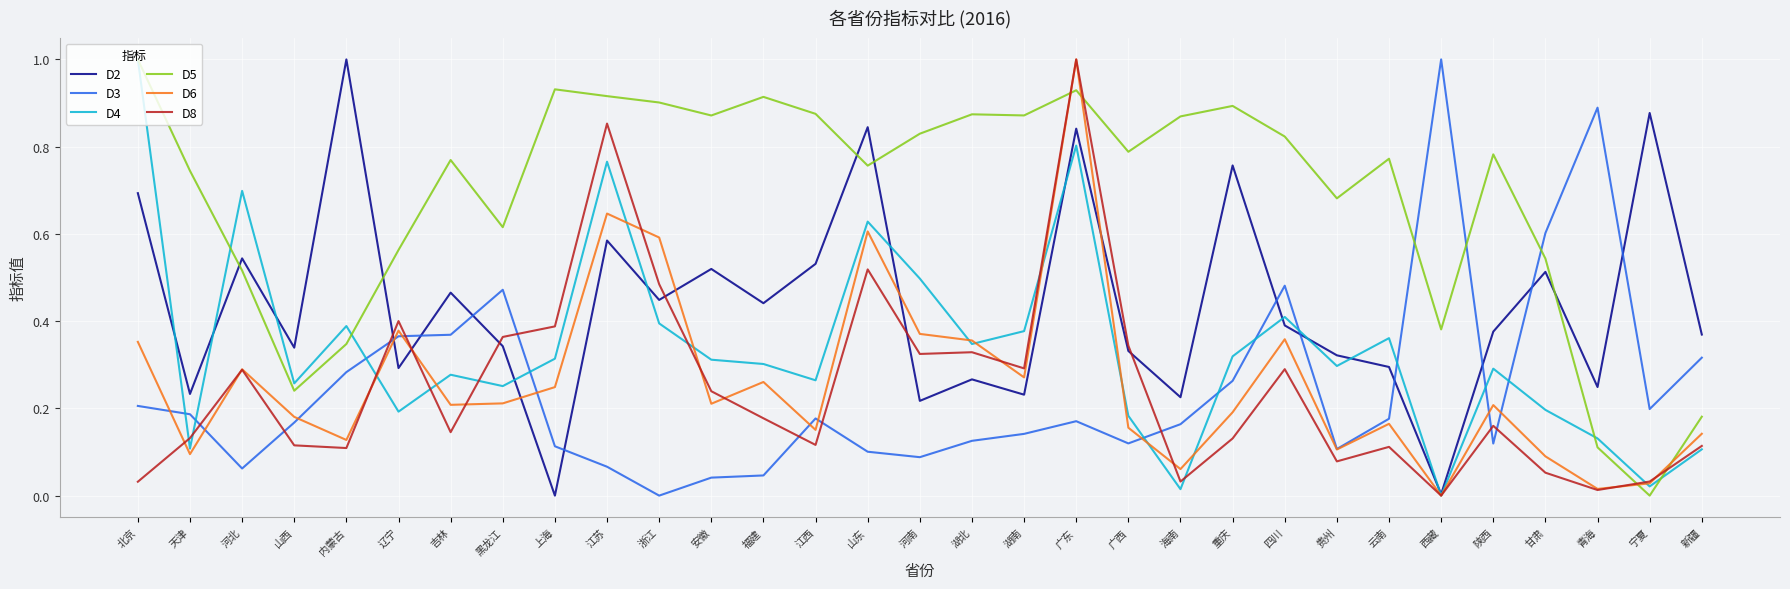

True or false: D2 has more than 1 interior local peaks.

True